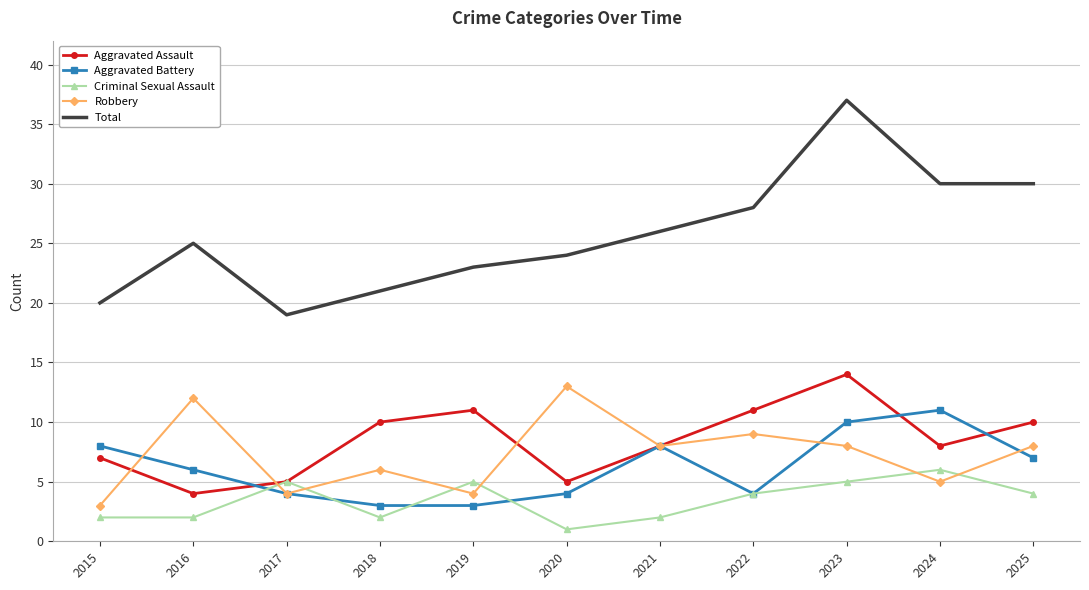

Reading right to left, transcribe all the data shown in this chart.

Aggravated Assault: 10	8	14	11	8	5	11	10	5	4	7
Aggravated Battery: 7	11	10	4	8	4	3	3	4	6	8
Criminal Sexual Assault: 4	6	5	4	2	1	5	2	5	2	2
Robbery: 8	5	8	9	8	13	4	6	4	12	3
Total: 30	30	37	28	26	24	23	21	19	25	20